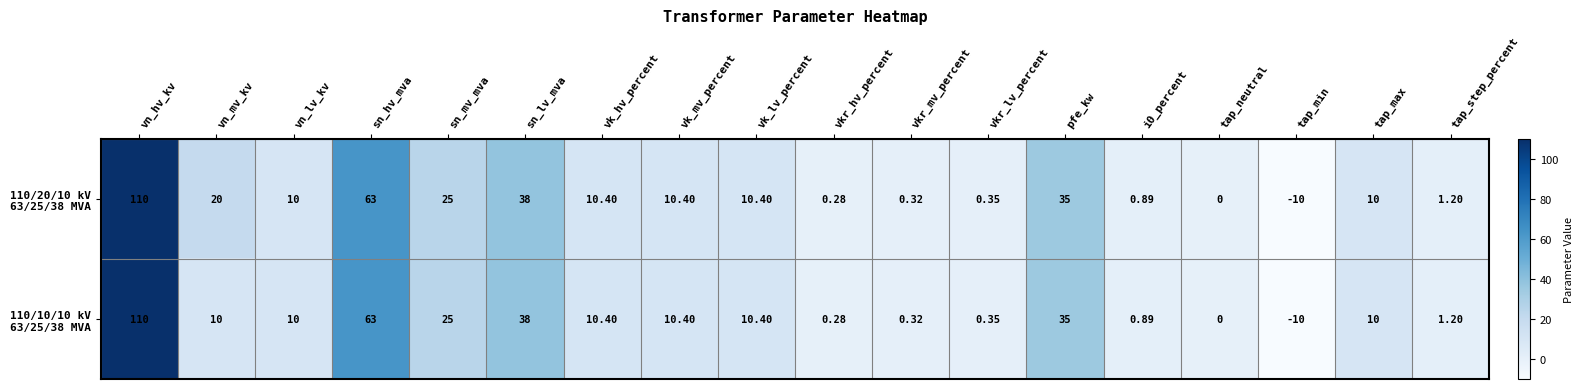

At which category is the sum across all series the highest?

vn_hv_kv